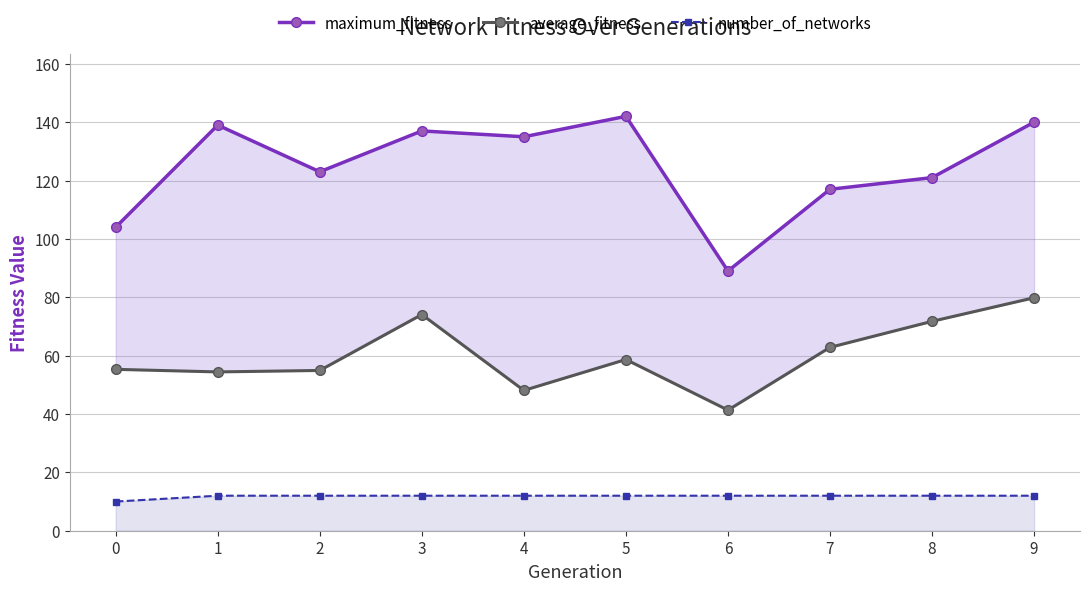

What is the difference between the maximum_fitness values at 8 and 4?

14.0